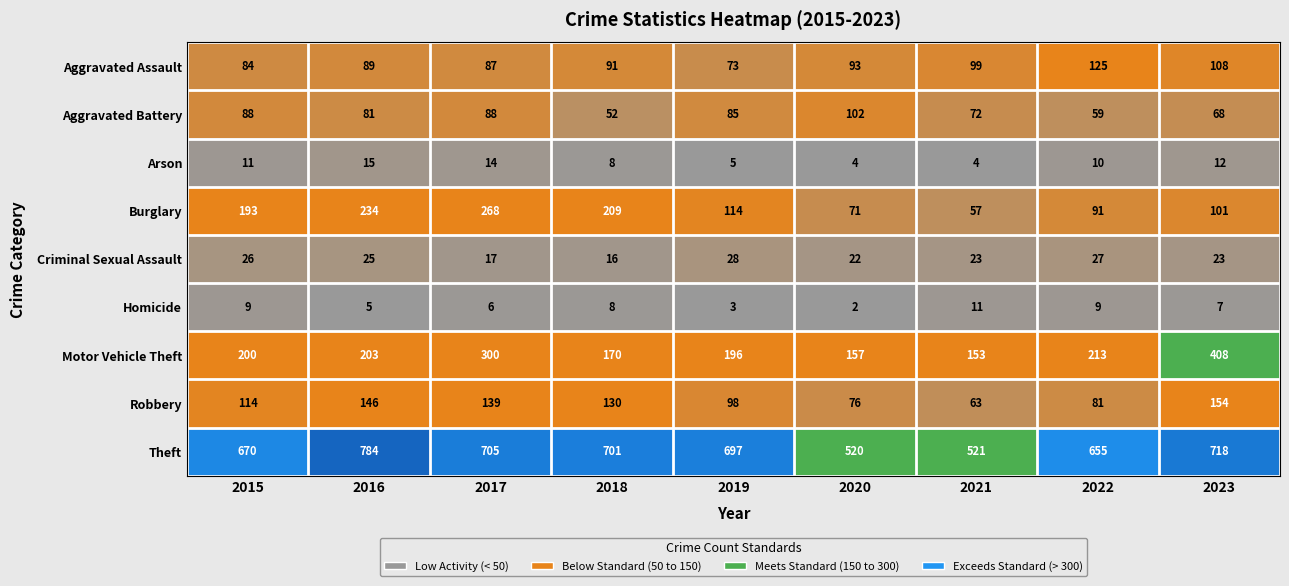

The value of Robbery at 2019 is 35. True or false?

False